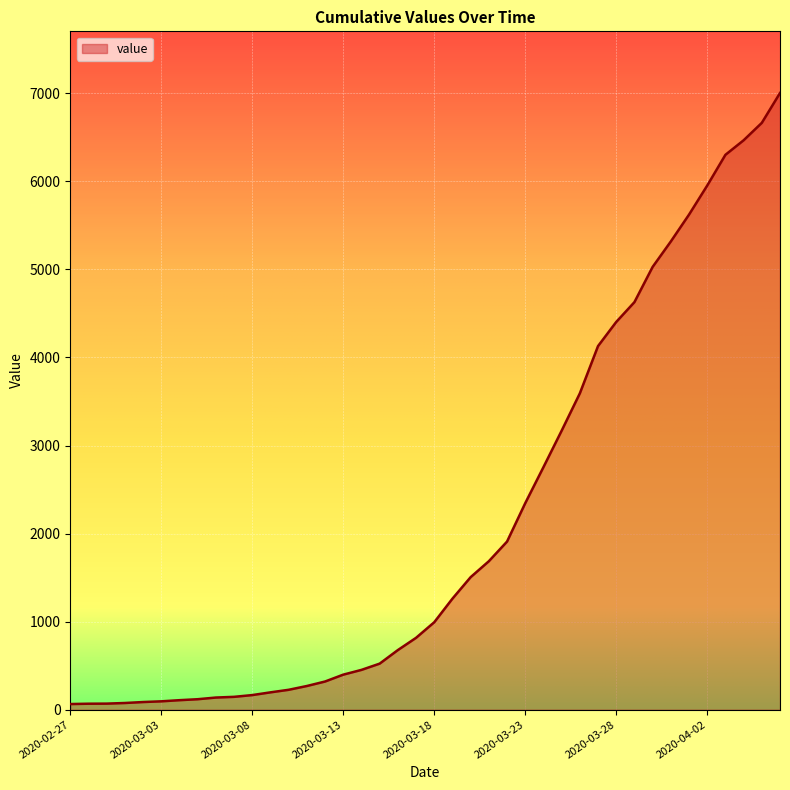

What is the maximum value shown in the chart?

7003